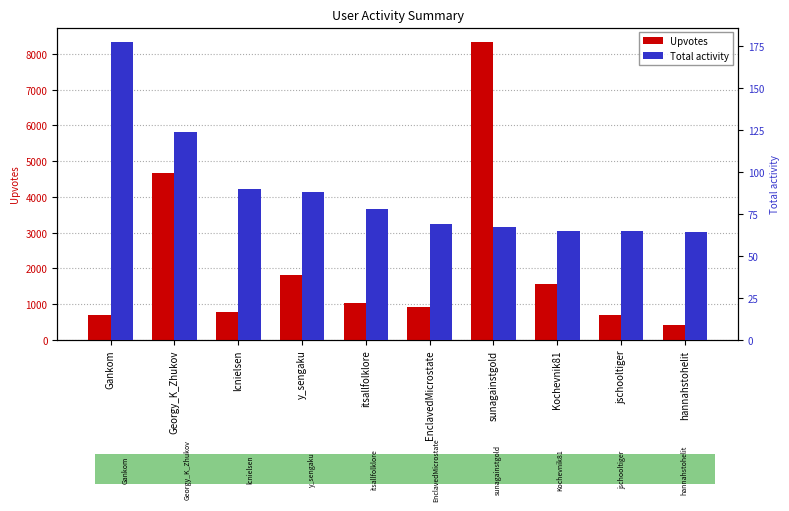

What is the greatest value displayed?

8324